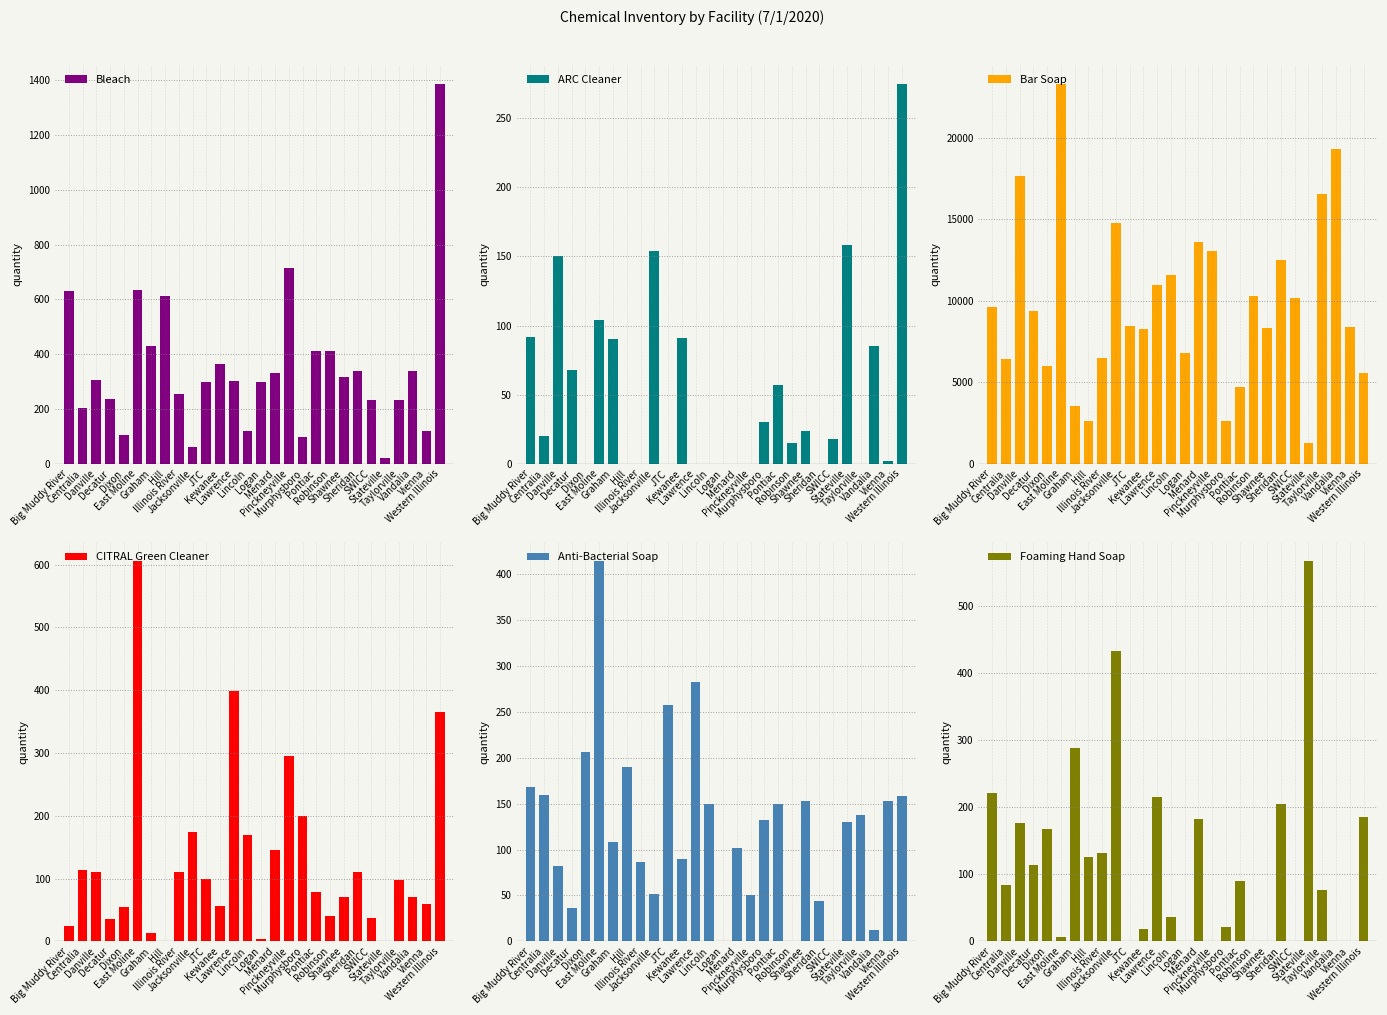

Which series has the widest spread of values?

Bar Soap